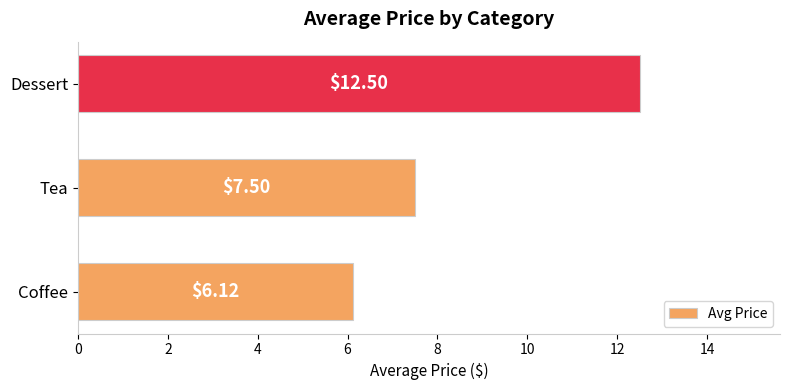

What is the change in value from Tea to Dessert?

+5.0